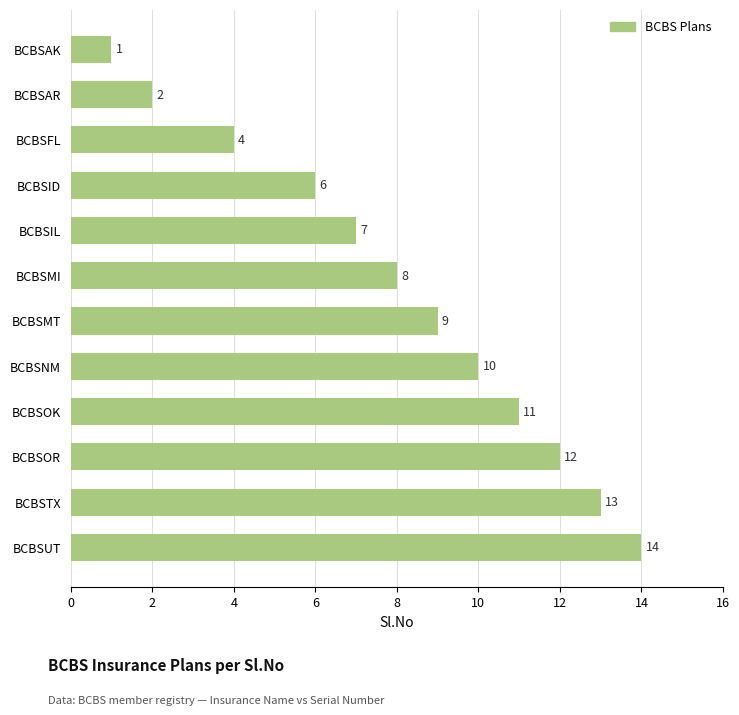

List the labels in order of value, largest first.

BCBSUT, BCBSTX, BCBSOR, BCBSOK, BCBSNM, BCBSMT, BCBSMI, BCBSIL, BCBSID, BCBSFL, BCBSAR, BCBSAK